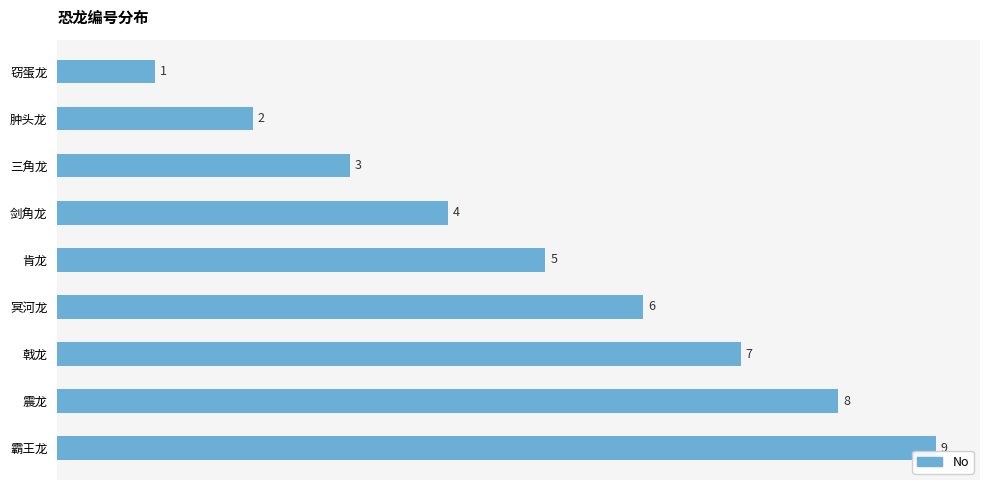

What is the sum of all values?

45